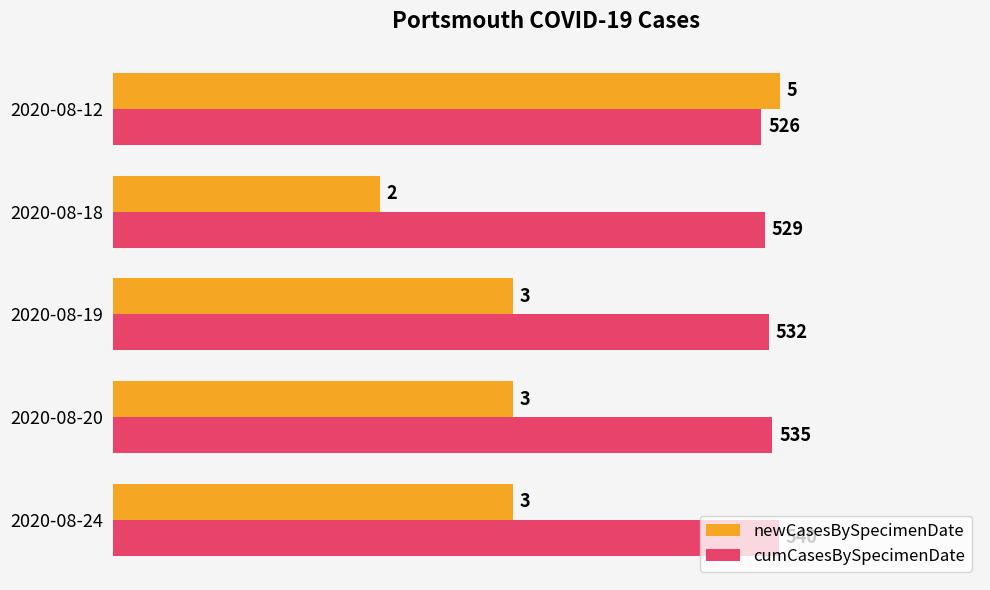

List the series in order of their overall mean, highest first.

cumCasesBySpecimenDate, newCasesBySpecimenDate